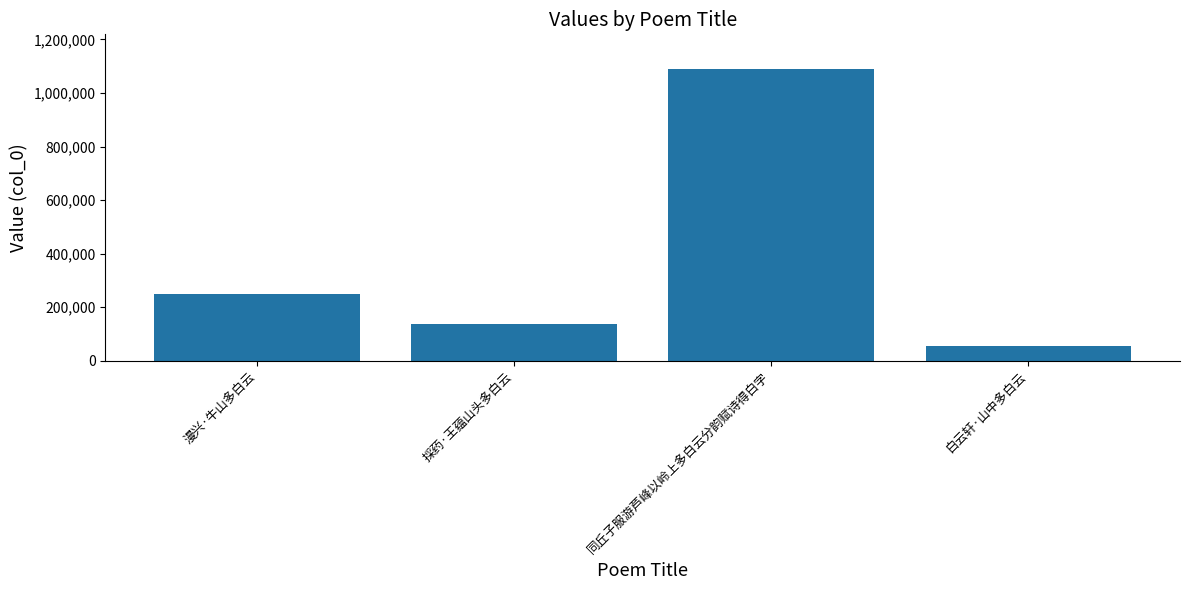

True or false: the data shows 55730 at 白云轩·山中多白云.

True